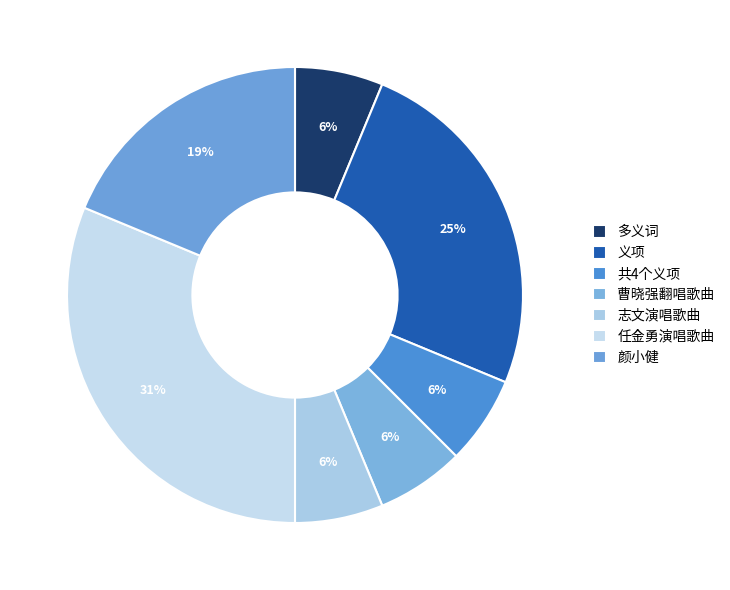

How many segments does this pie chart have?

7